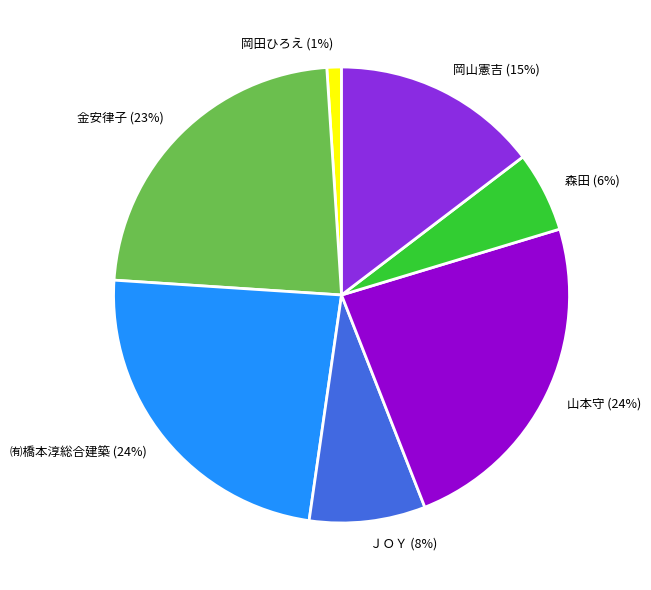

To the nearest percent, what is the difference between the largest and smallest slice percentages?

23%